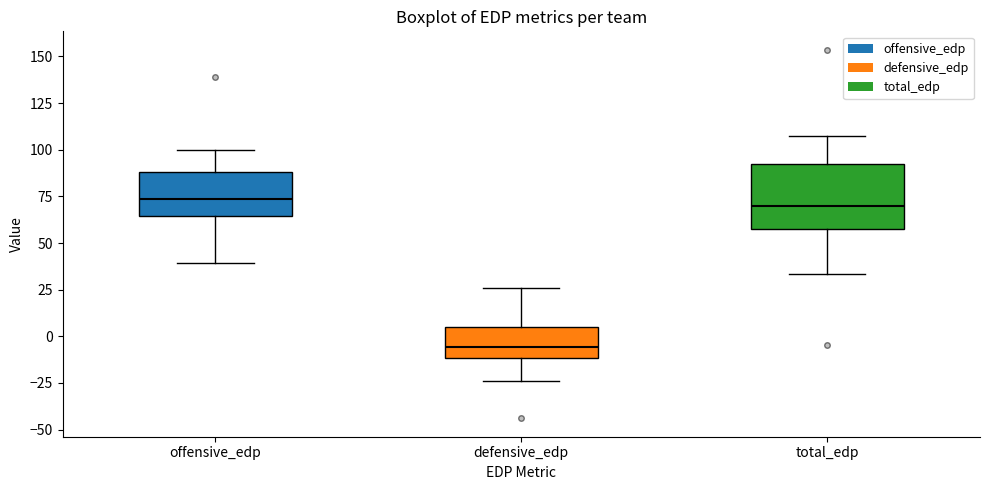

Where is the upper edge of the box for total_edp on the y-axis? The values are not printed on the chart, so give them approximately, as read against the axis.

95